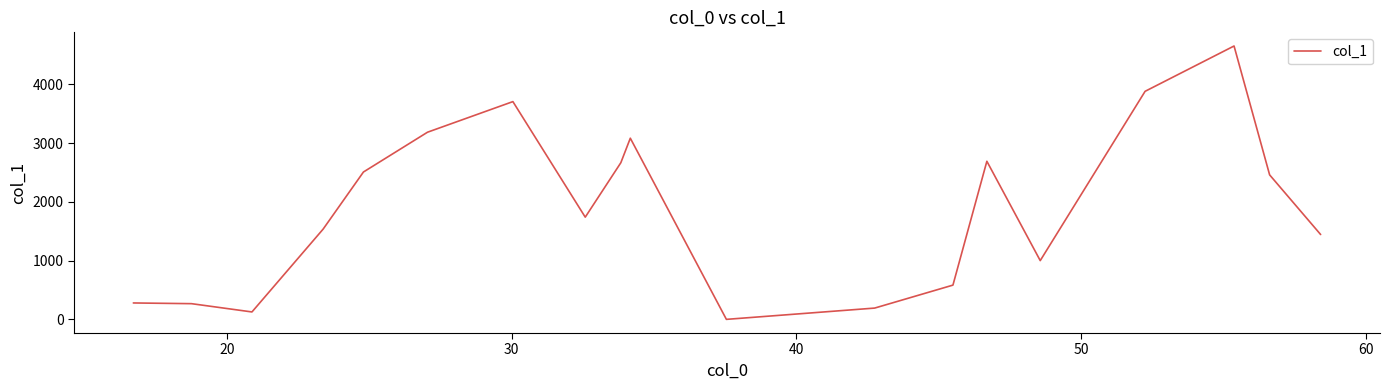

What is the difference between the maximum and minimum values?

4651.3